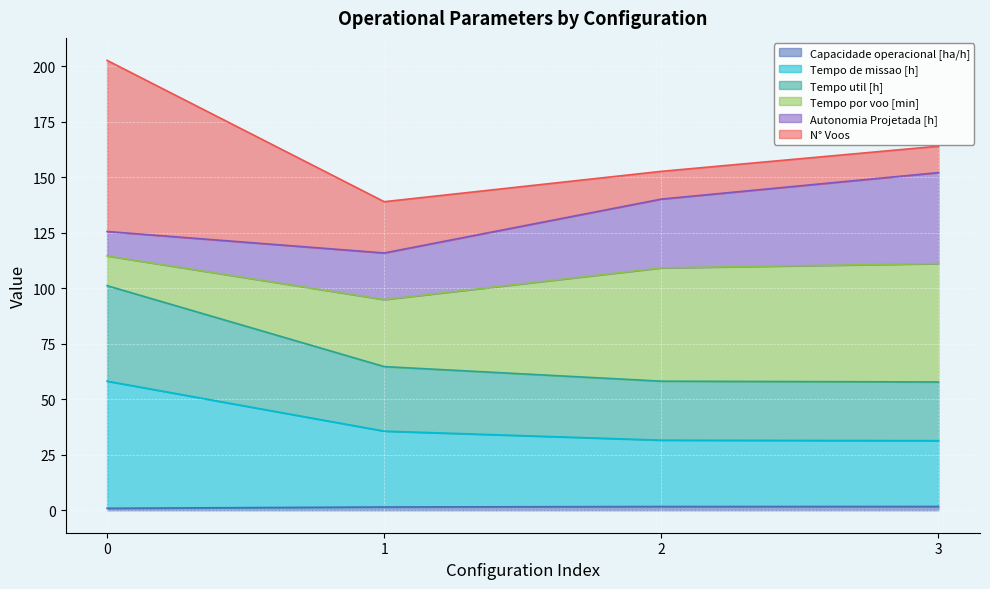

Does the chart display data point markers on the line(s)?

No